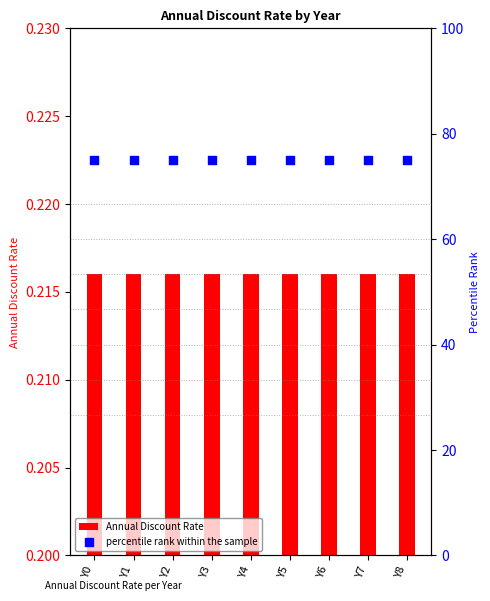

Which series has the largest total across all categories?

percentile rank within the sample